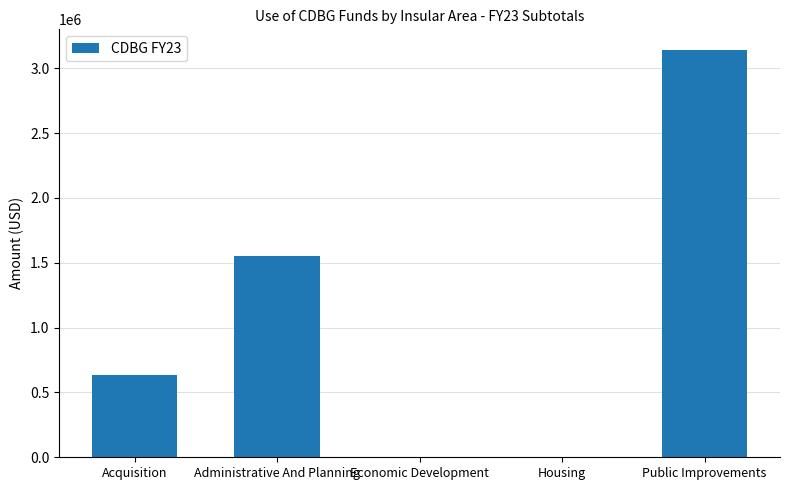

Which label corresponds to the largest value in the chart?

Public Improvements